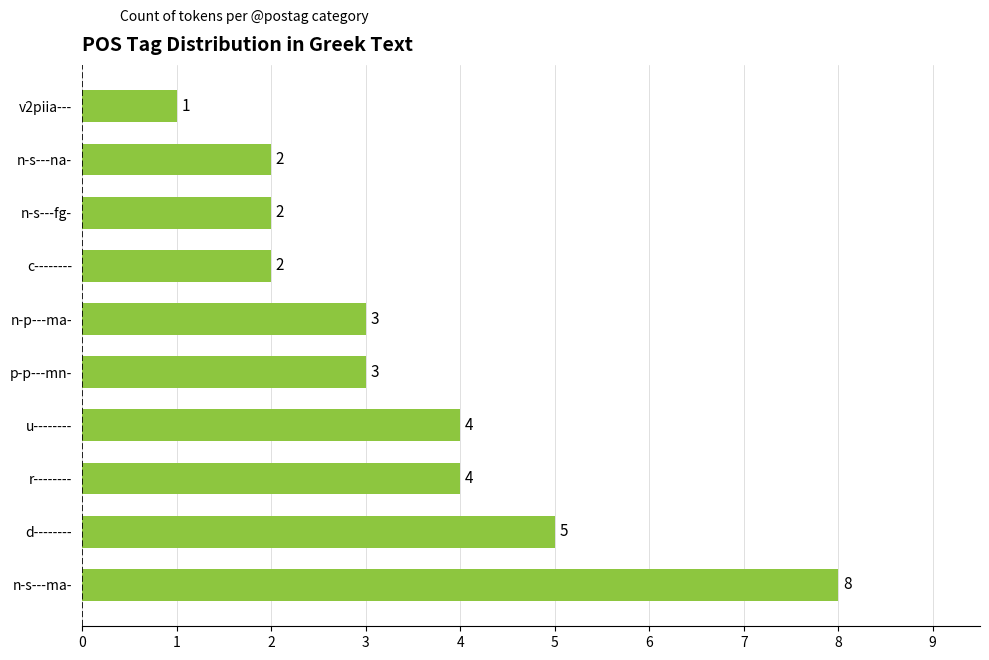

Reading bottom to top, transcribe all the data shown in this chart.

n-s---ma-=8	d--------=5	r--------=4	u--------=4	p-p---mn-=3	n-p---ma-=3	c--------=2	n-s---fg-=2	n-s---na-=2	v2piia---=1